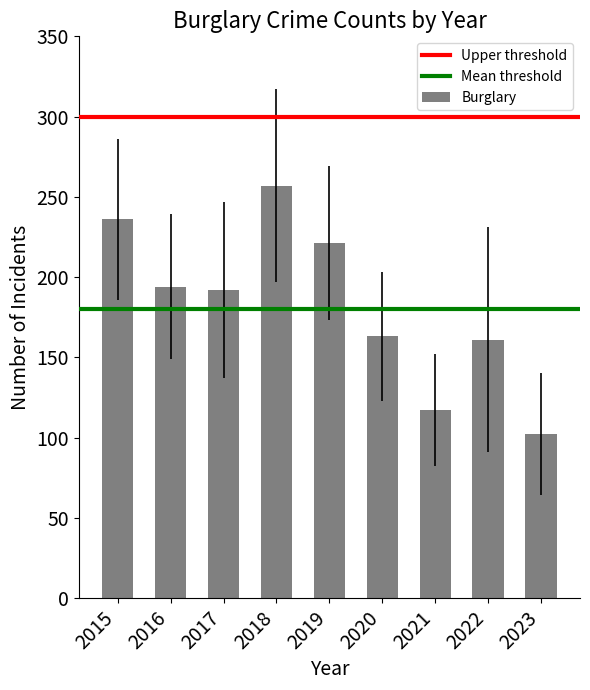

What is the sum of the values at 2021 and 2017?

309